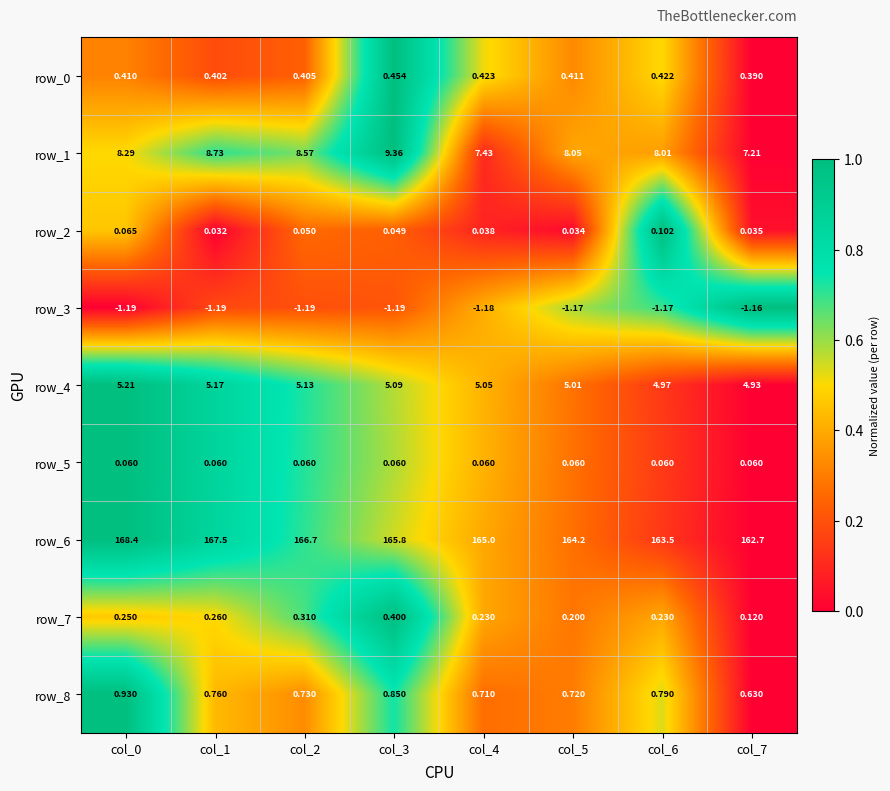

Is it true that row_1 equals 1.4 at col_3?

False